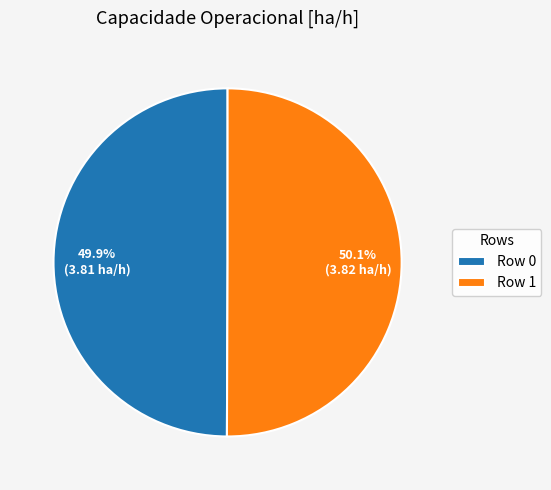

What percentage do Row 0 and Row 1 together represent?

100.0%